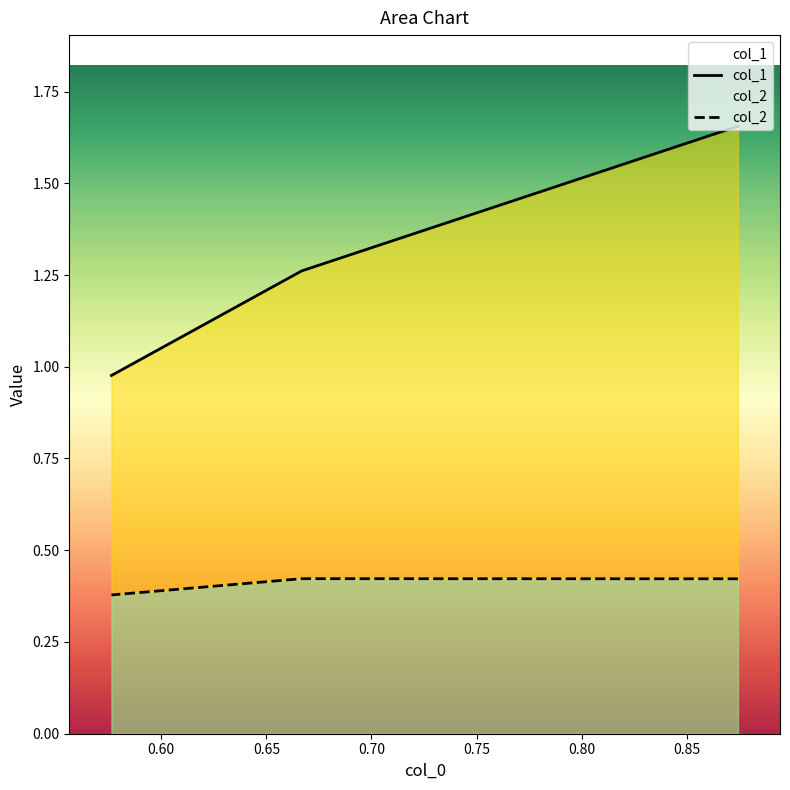

List the series in order of their overall mean, highest first.

col_1, col_2